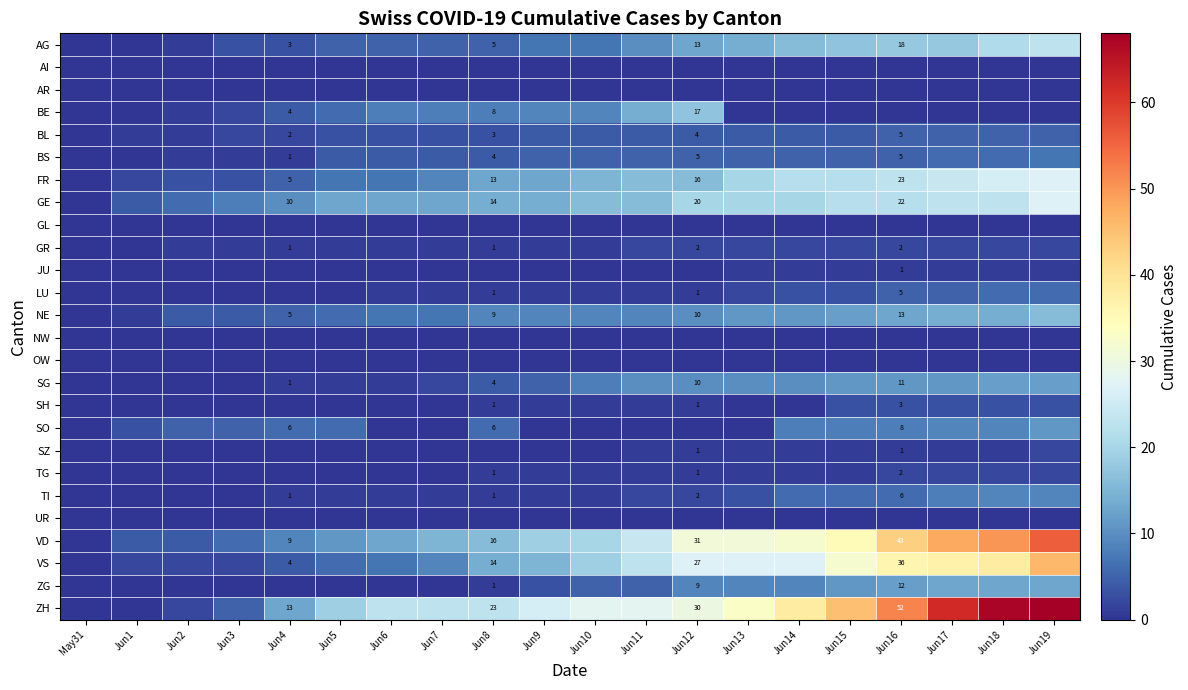

The VS series shows 36 at Jun12. True or false?

False